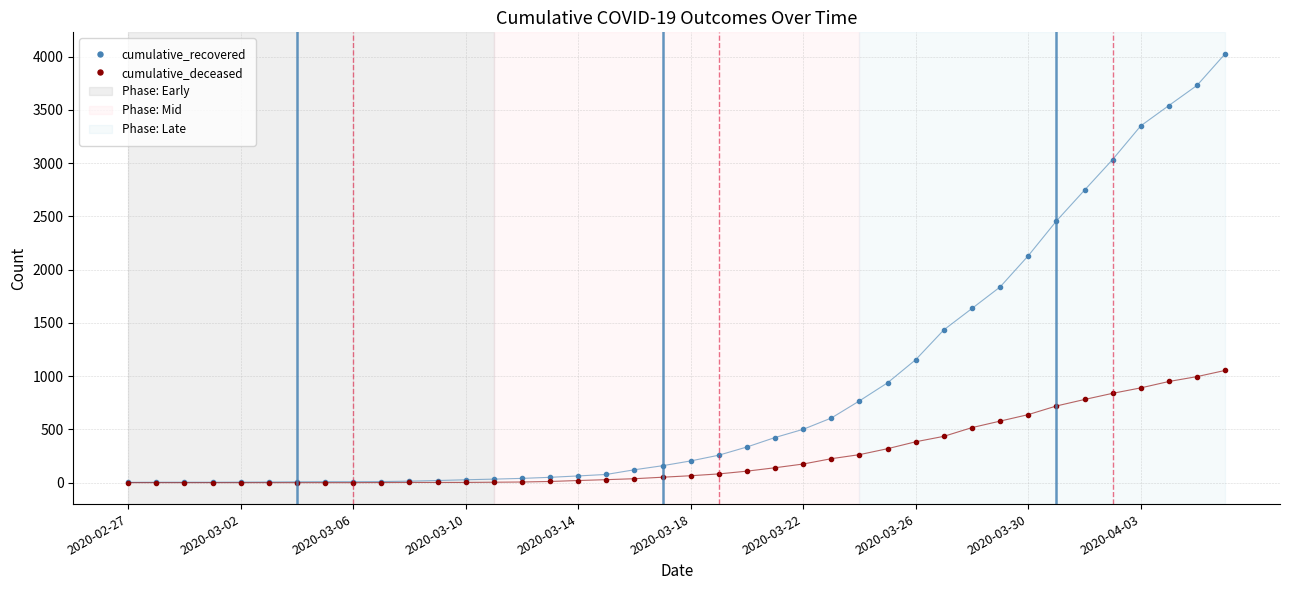

What is the maximum value shown in the chart?

4028